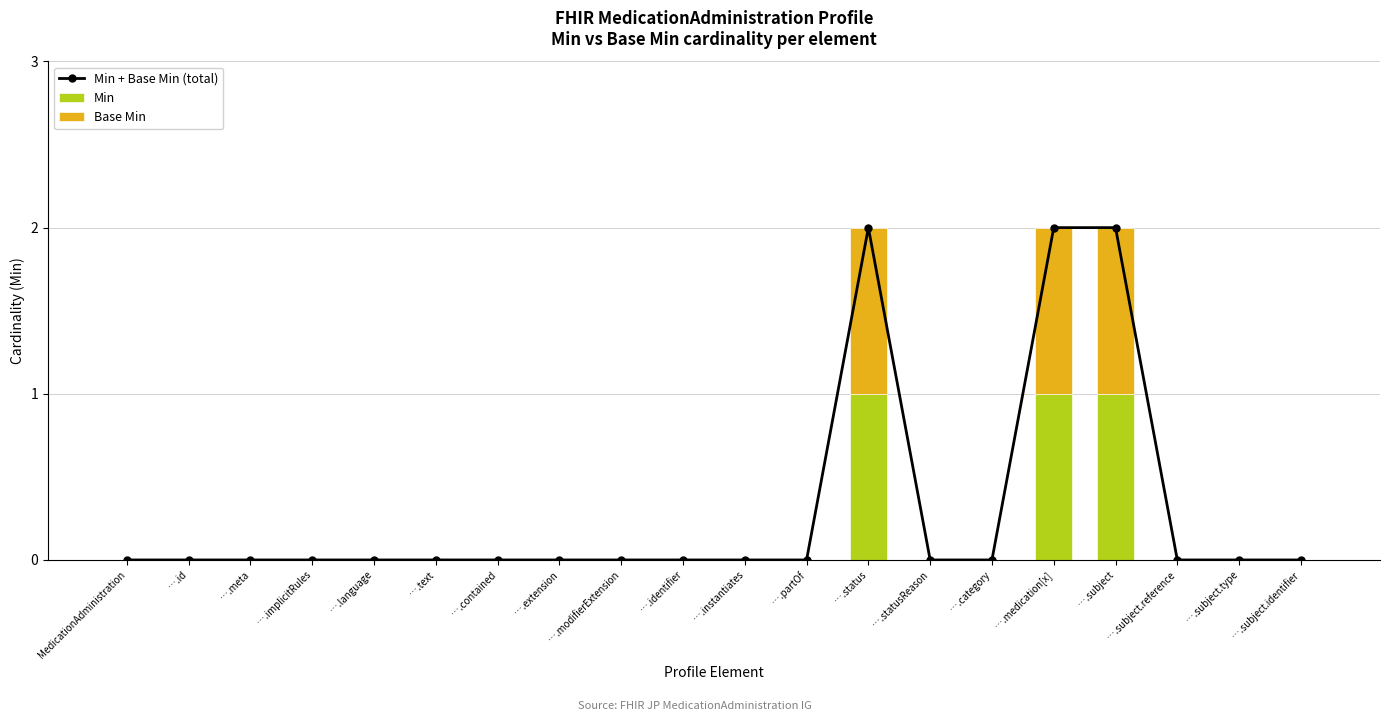

True or false: Min has a value of -1 at ….meta.

False